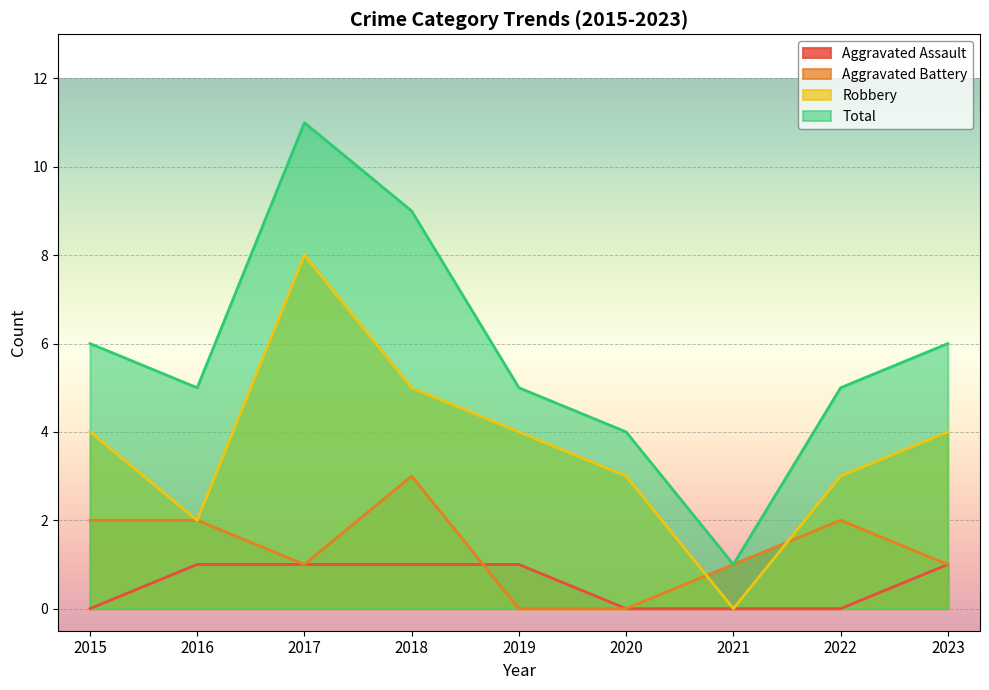

Does the chart display data point markers on the line(s)?

No